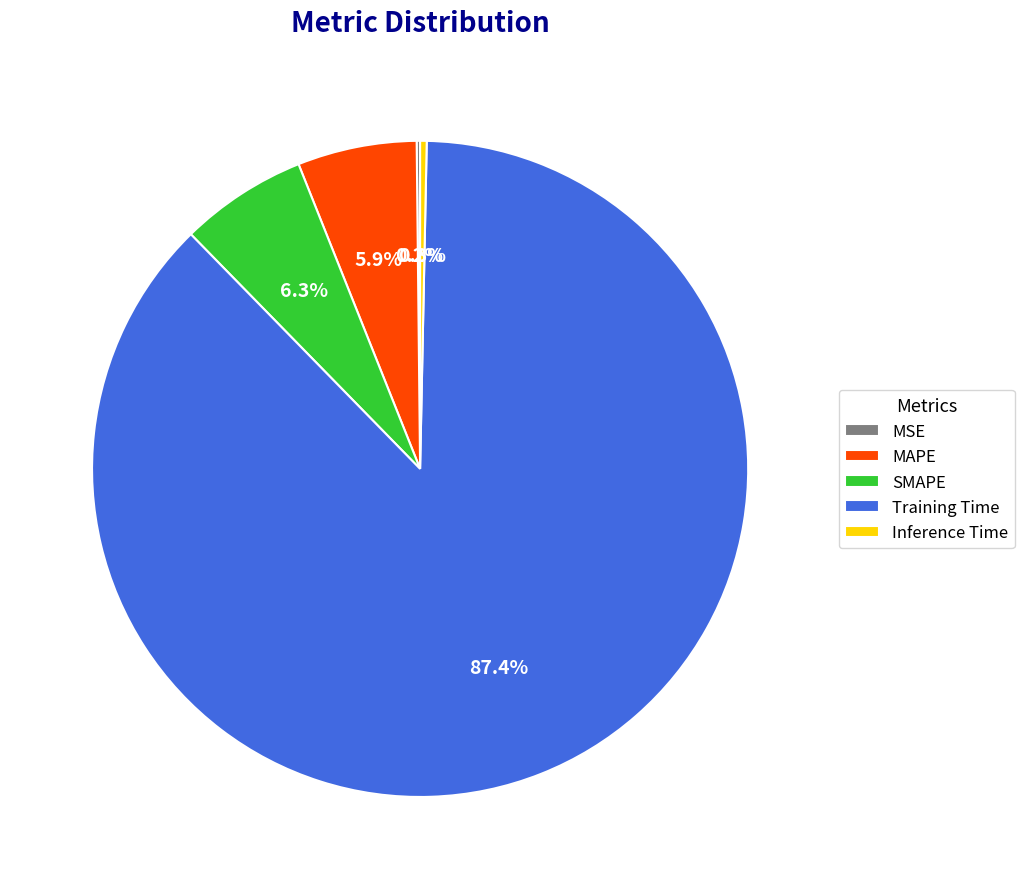

Is it true that Inference Time is 7% of the pie?

False